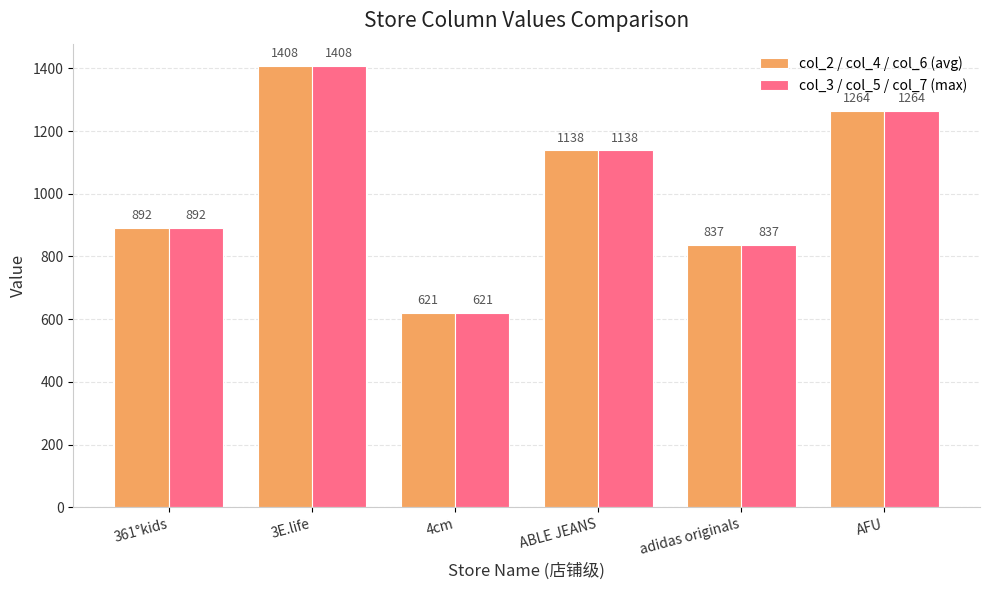

What is the approximate value of col_2 / col_4 / col_6 (avg) at AFU?

1264